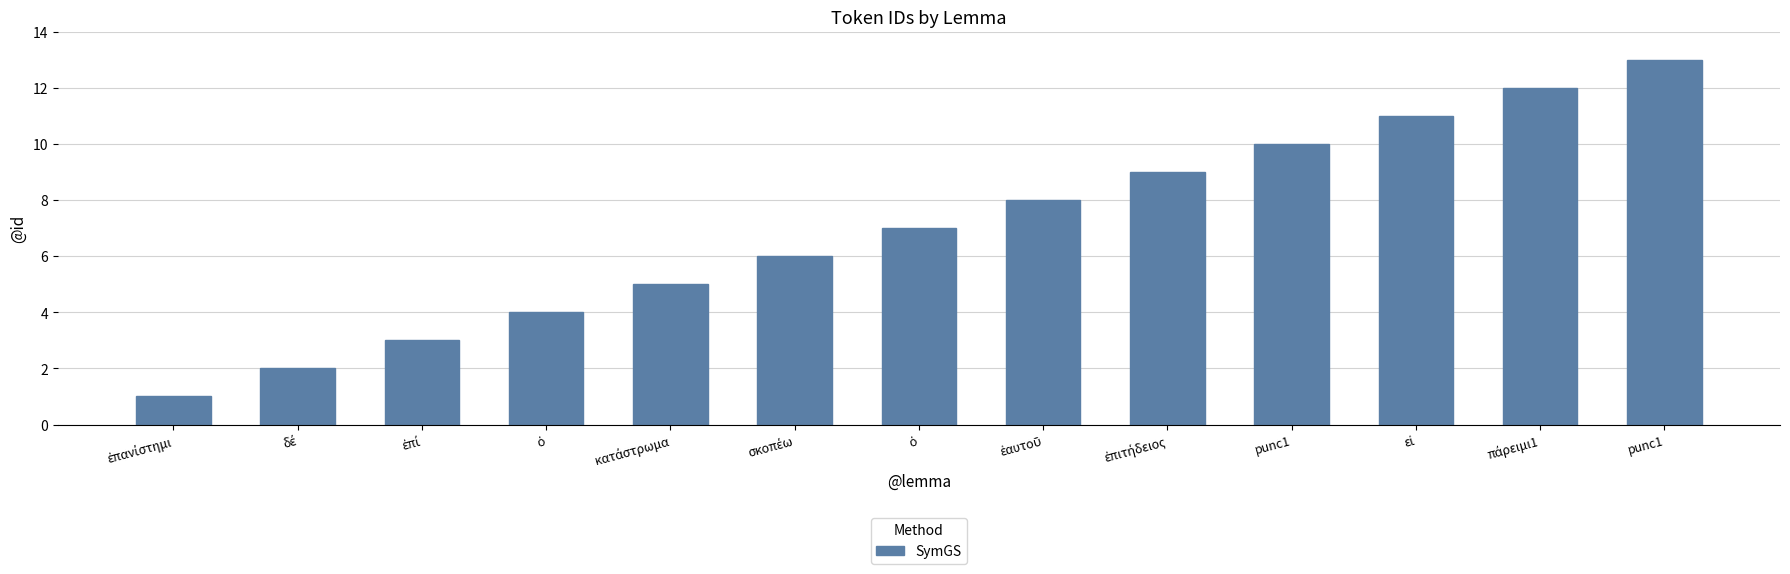

What is the difference between the values at ἐπανίστημι and κατάστρωμα?

4